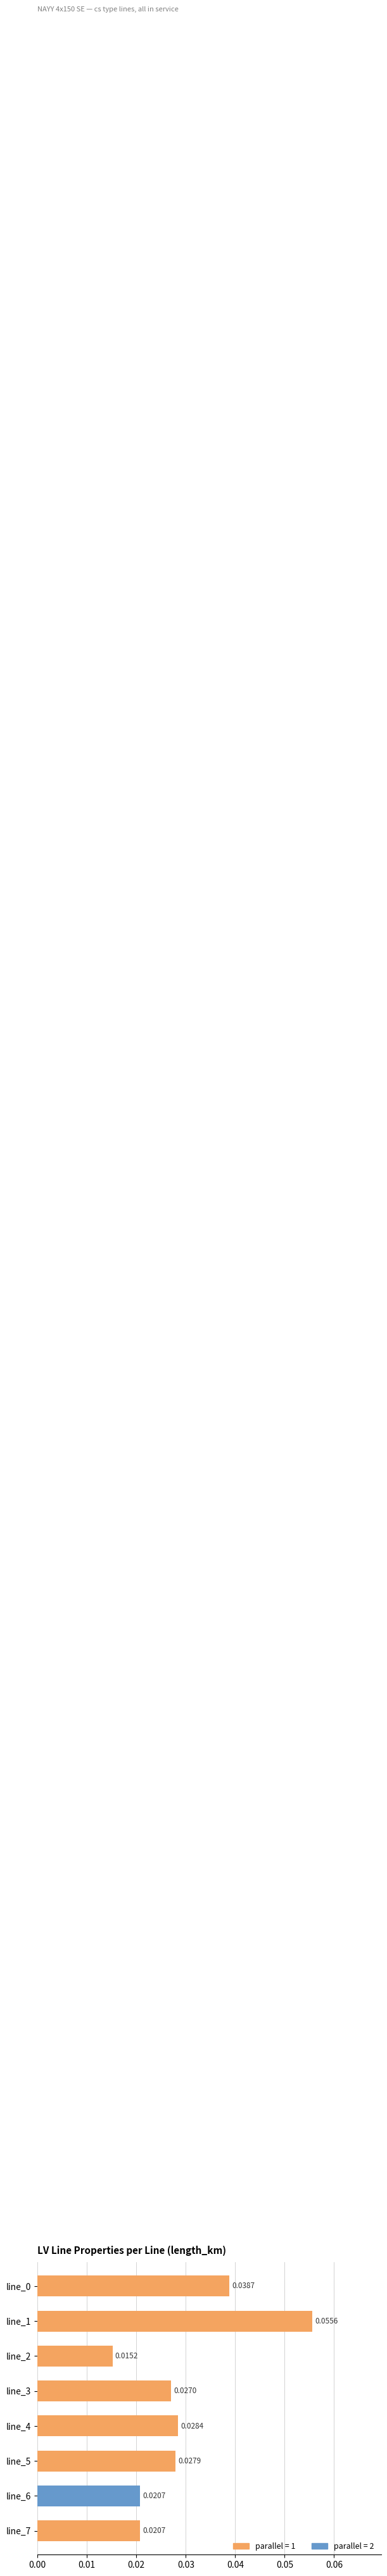

What is the sum of all values?

0.2